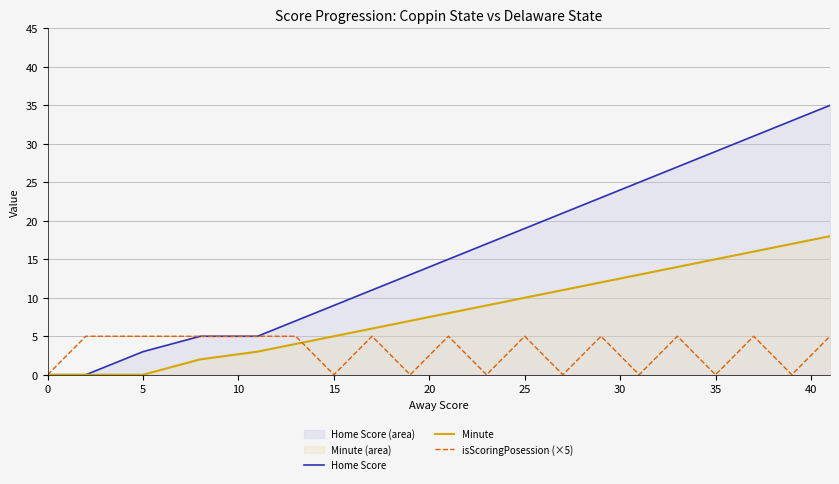

What is the sum of all isScoringPosession (×5) values?

60